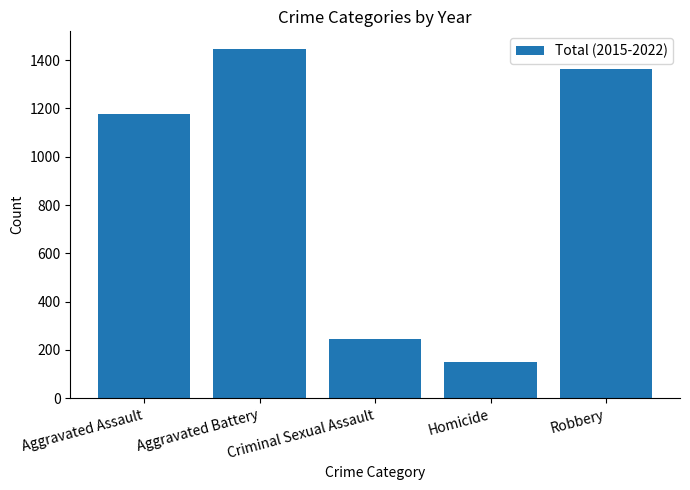

What is the change in value from Homicide to Robbery?

+1217